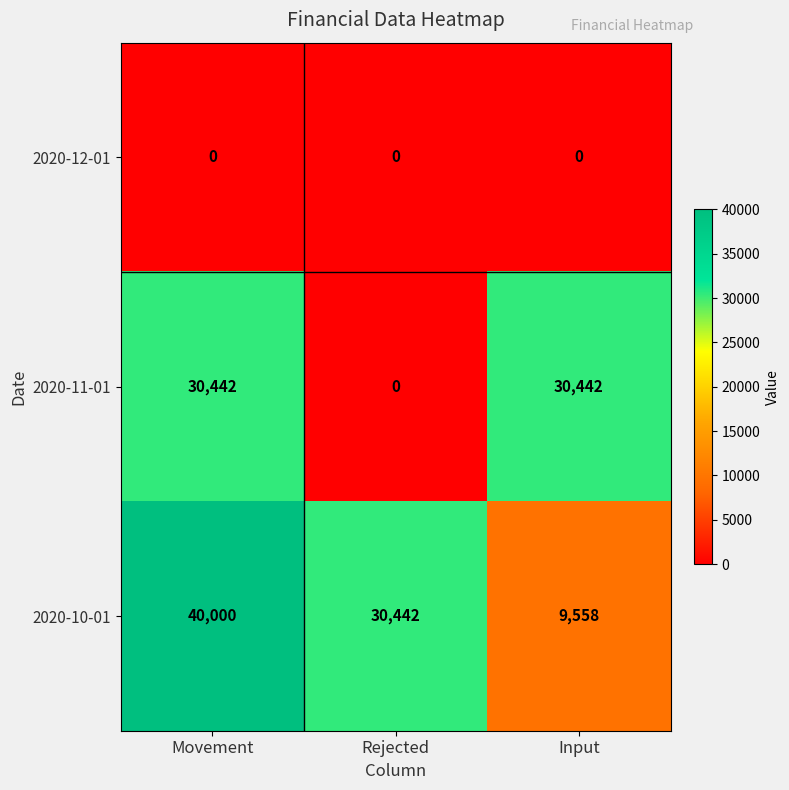

List the series in order of their overall mean, highest first.

2020-10-01, 2020-11-01, 2020-12-01